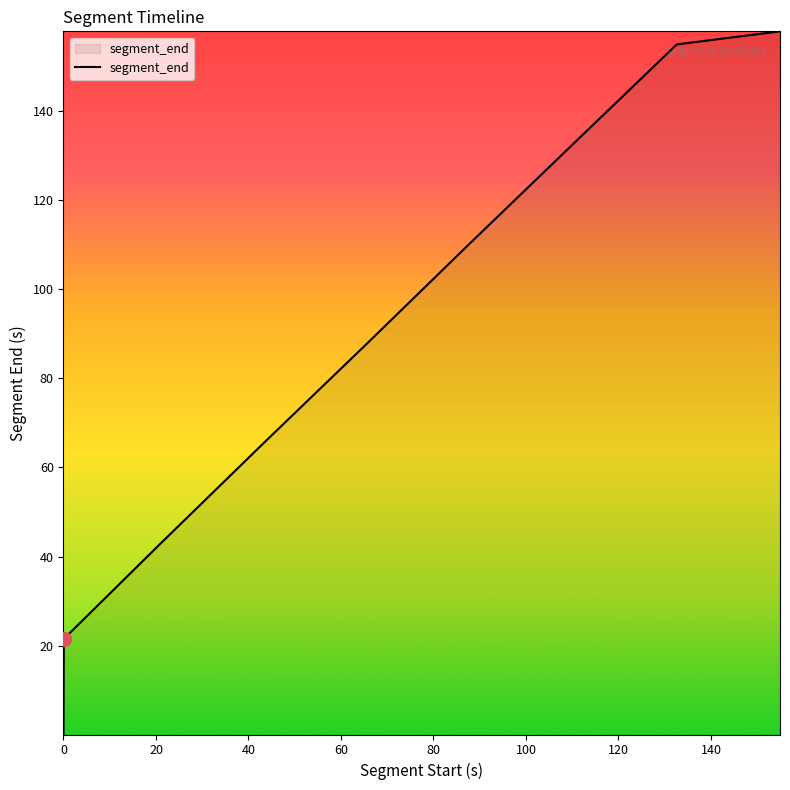

What is the maximum value shown in the chart?

157.9